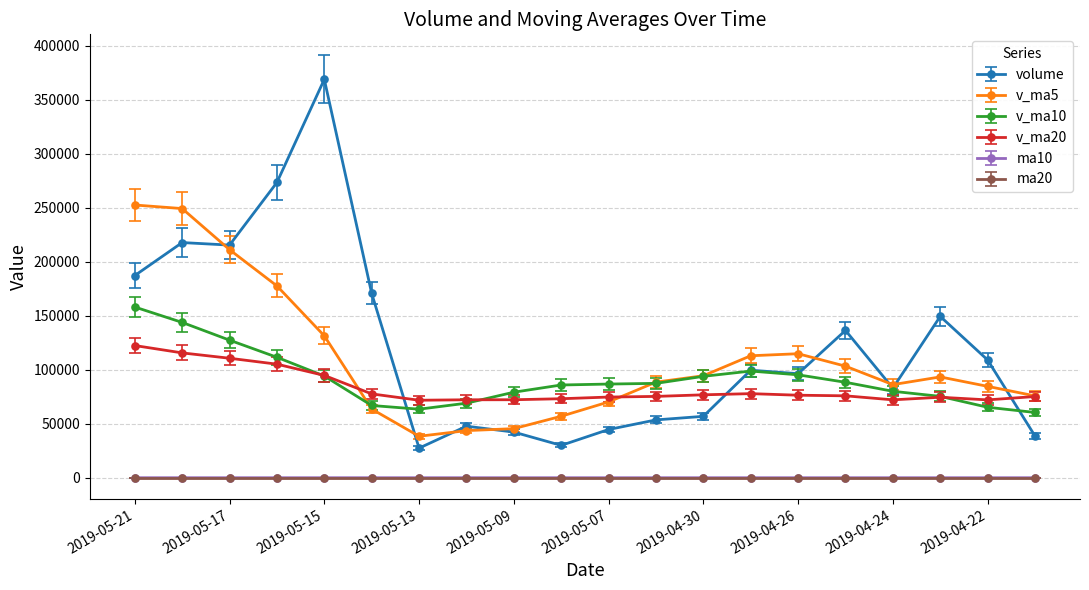

What is the value of the volume point at the 8th from the left?

47722.0